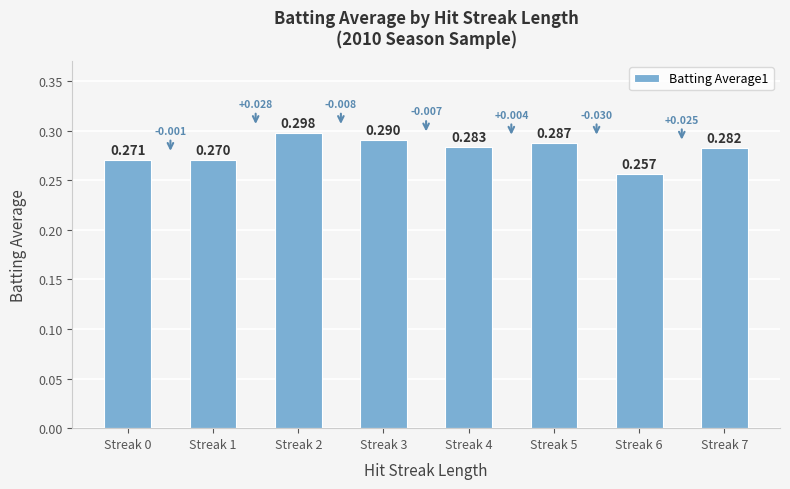

How many bars are there in total?

8